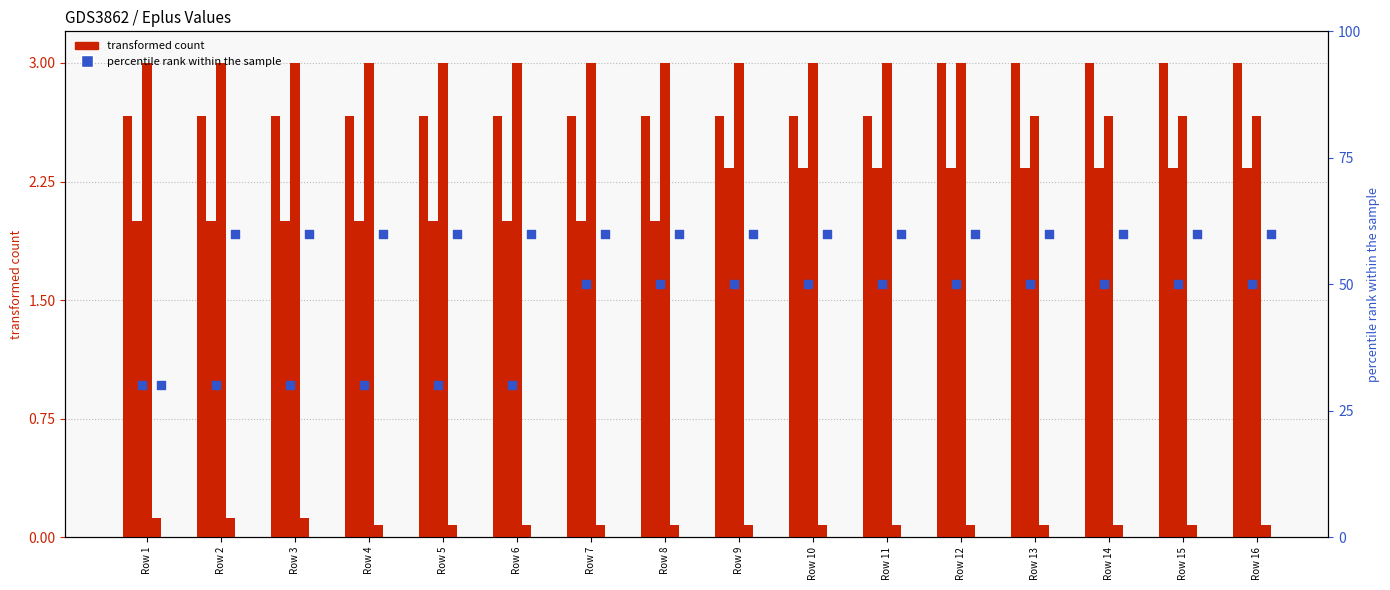

At how many categories does at least one series exceed 2?

16